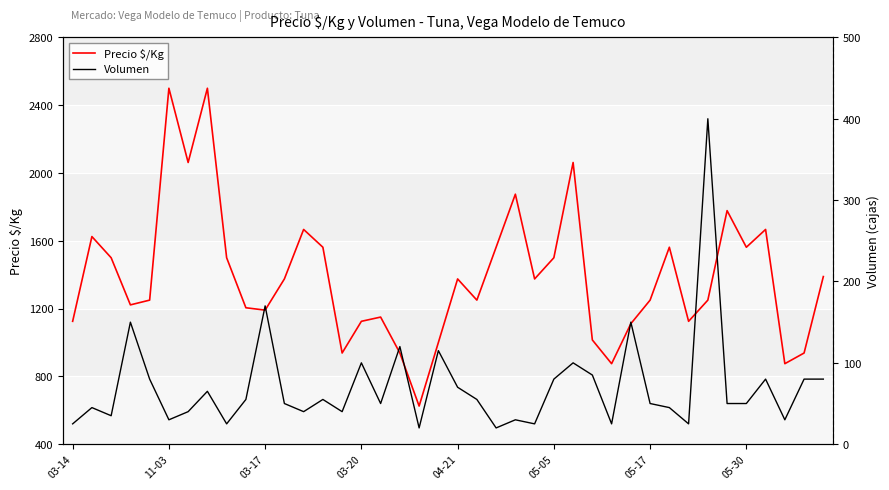

Is it true that Volumen equals 55 at 21?

True